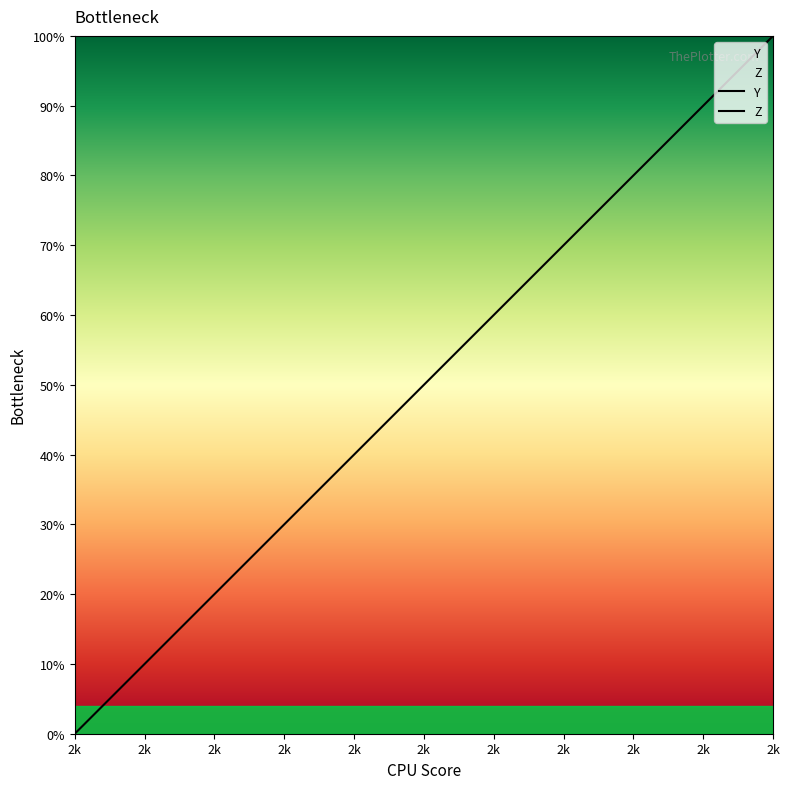

How many values in the Y series are below 2472?

20